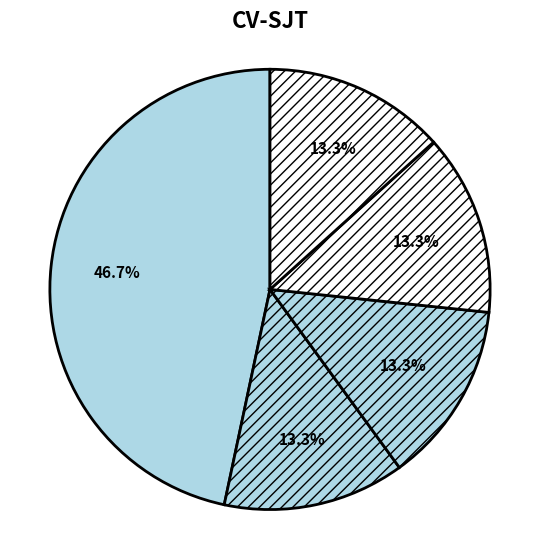

How many slices are in this pie chart?

5